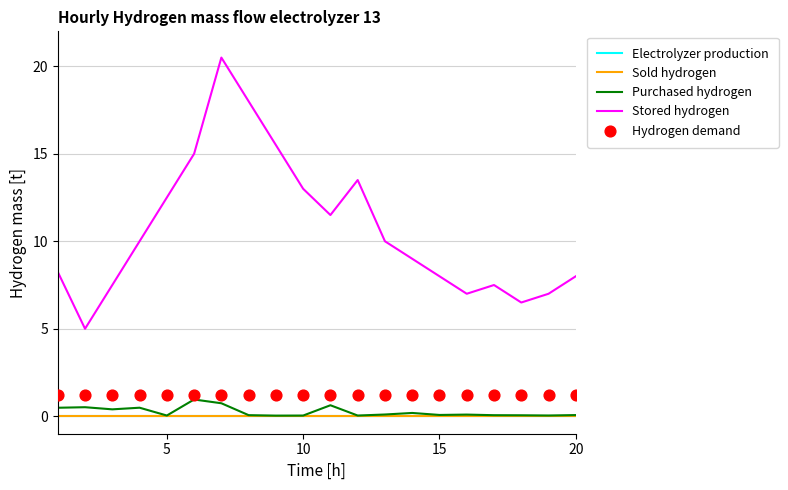

What is the total value across all series at 15?

9.1